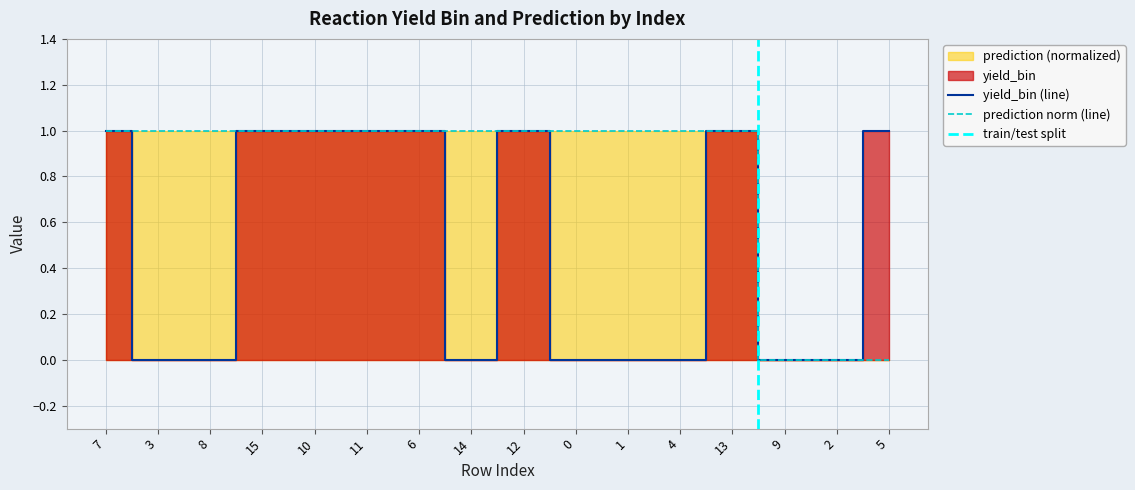

Read the prediction value at 12.

1